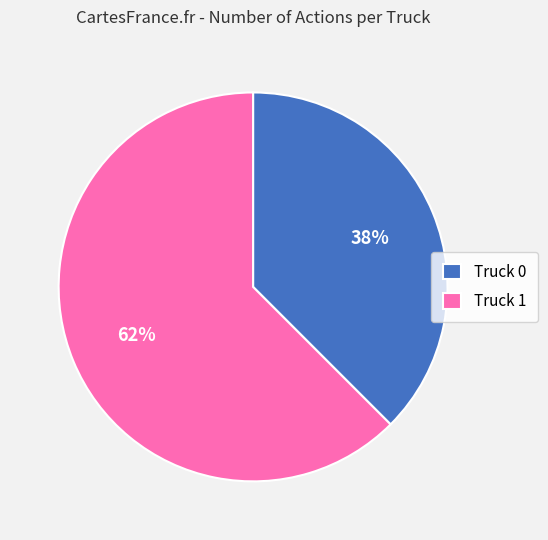

What is the ratio of the value at Truck 0 to the value at Truck 1?

0.6